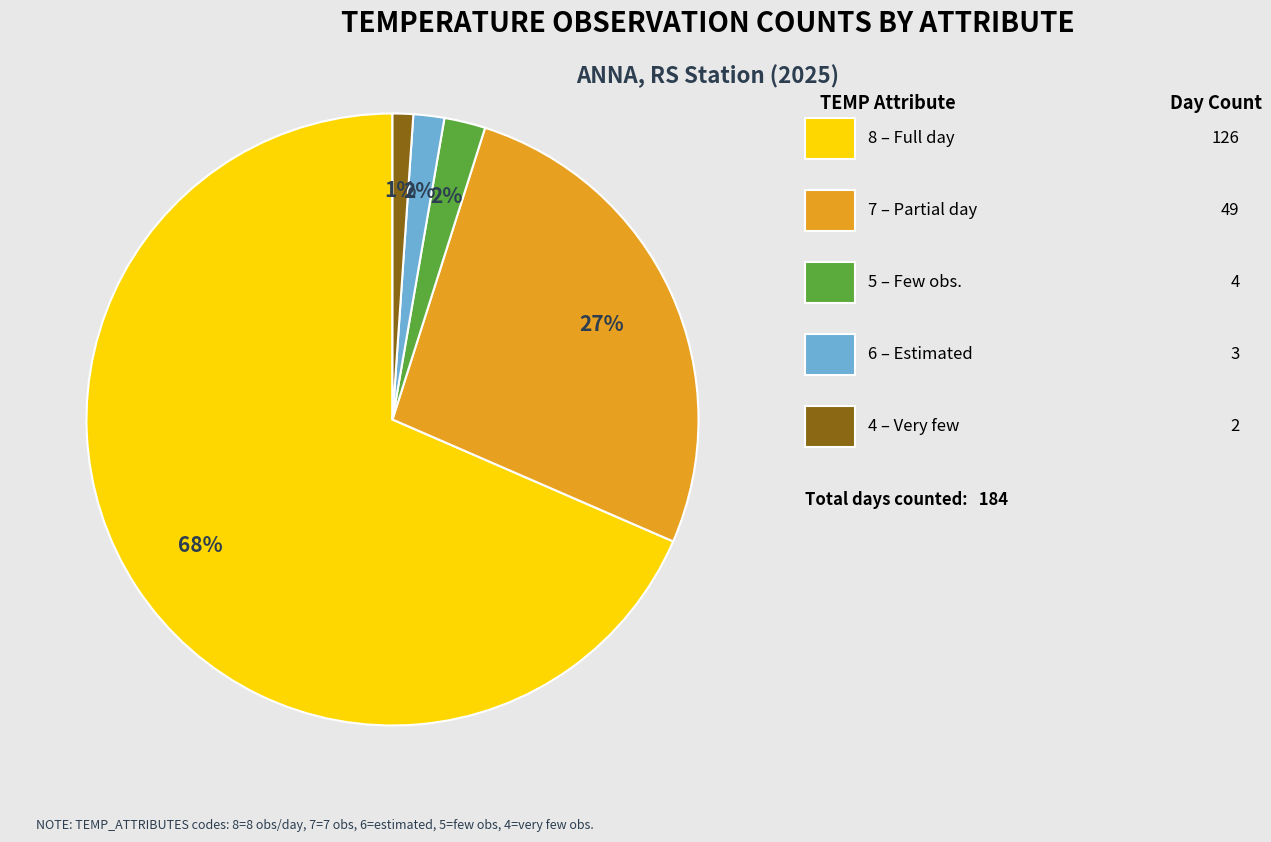

Does any single category account for the majority?

Yes